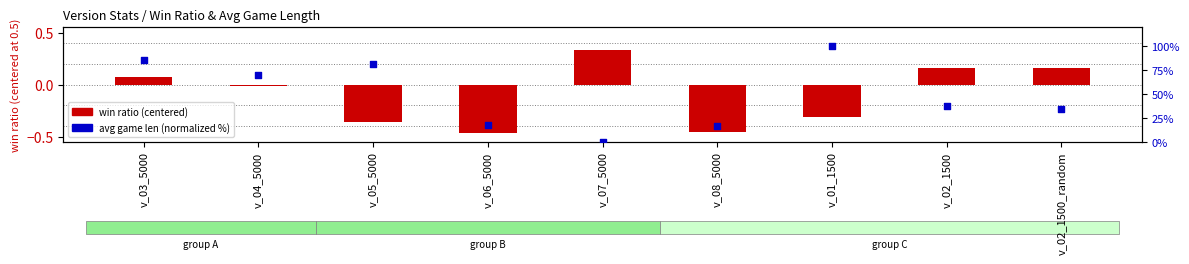

Which series contains the lowest Y value?

win ratio (centered)